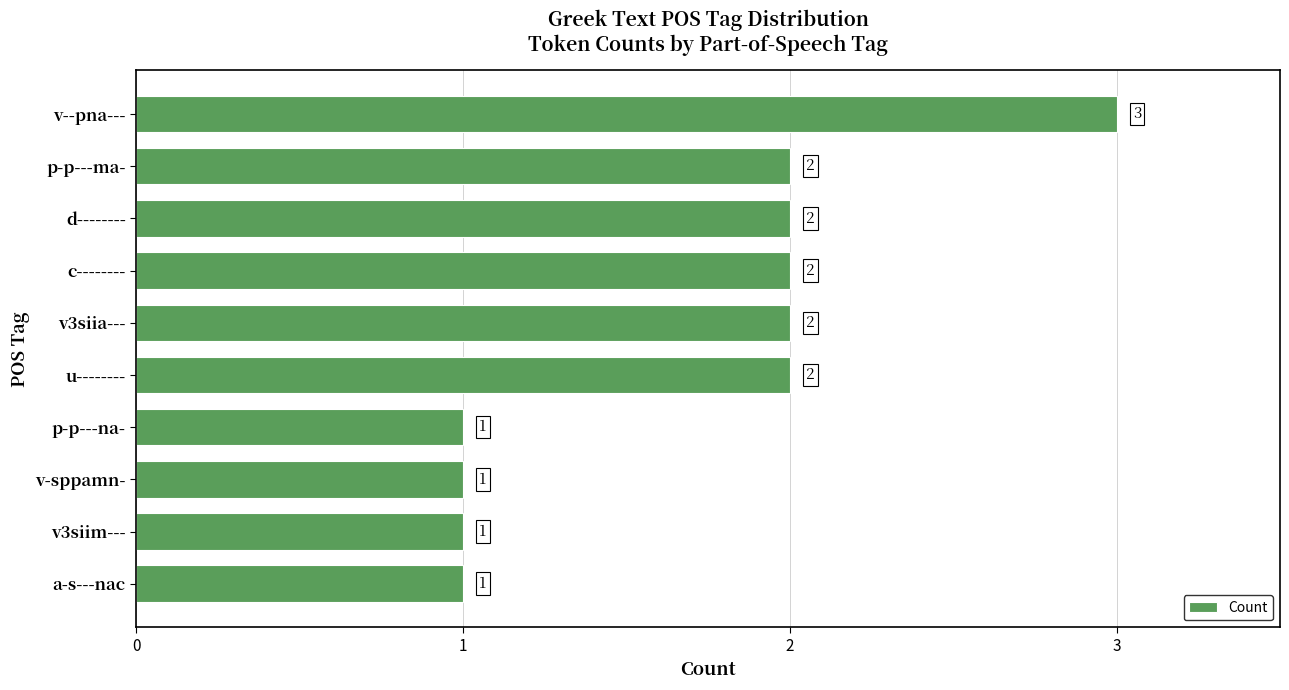

Reading top to bottom, what are all the values shown in this chart?

v--pna---=3	p-p---ma-=2	d--------=2	c--------=2	v3siia---=2	u--------=2	p-p---na-=1	v-sppamn-=1	v3siim---=1	a-s---nac=1